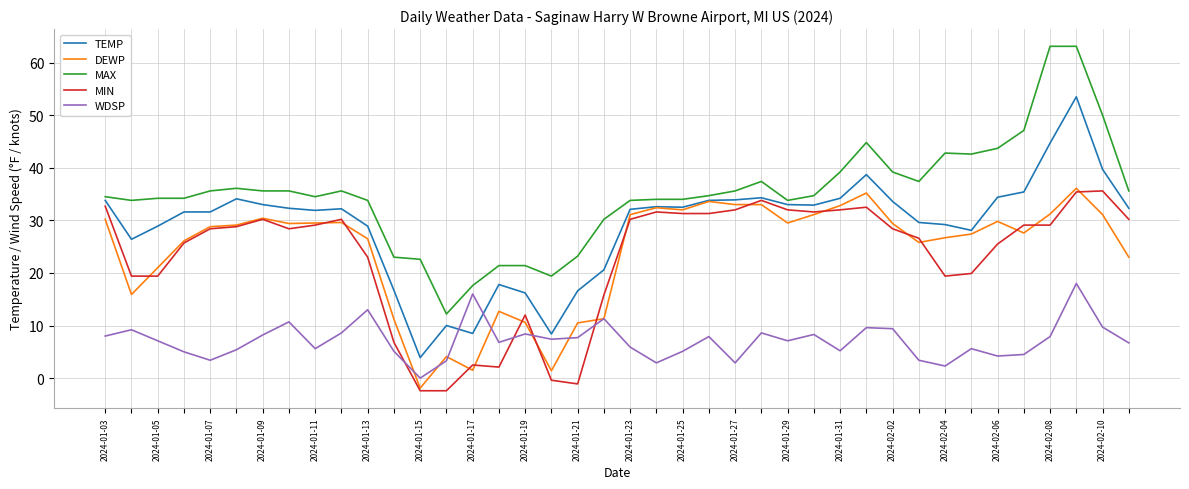

What is the greatest value displayed?

63.1